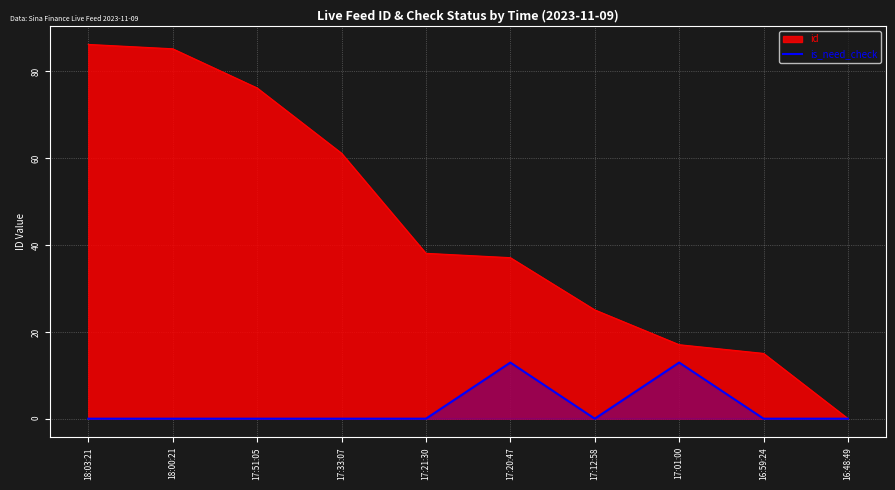

What is the label of the 10th point from the left?

16:48:49